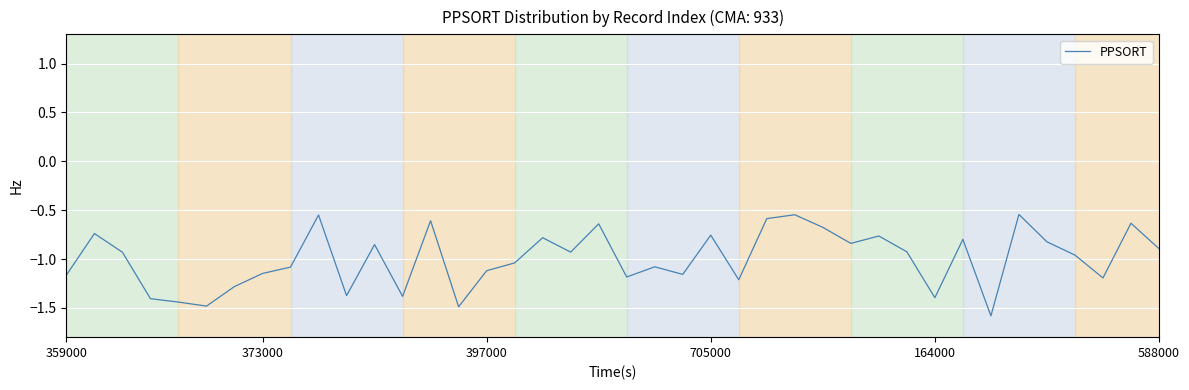

What is the difference between the second highest and minimum values?

1.0